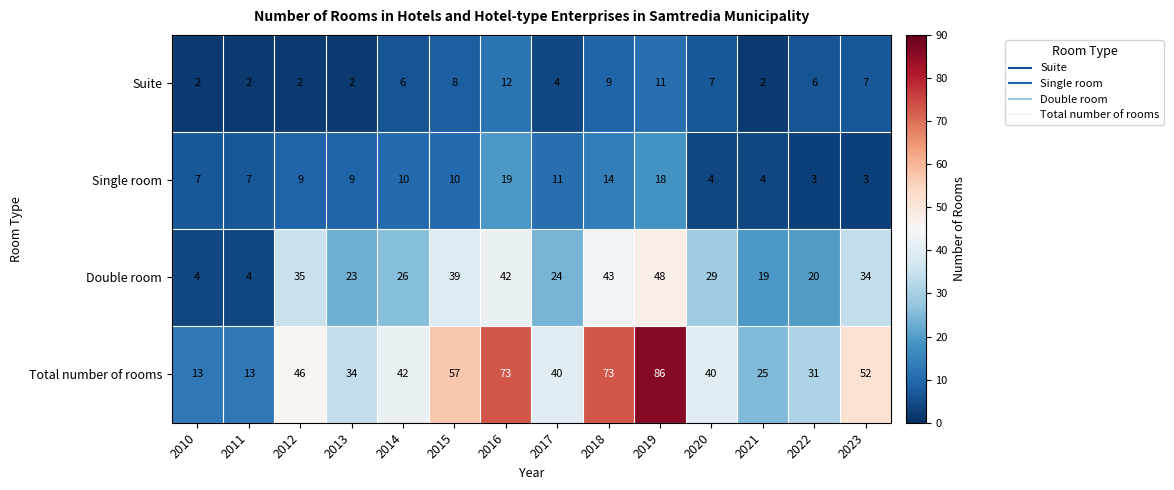

What is the sum of the Single room values at 2016 and 2021?

23